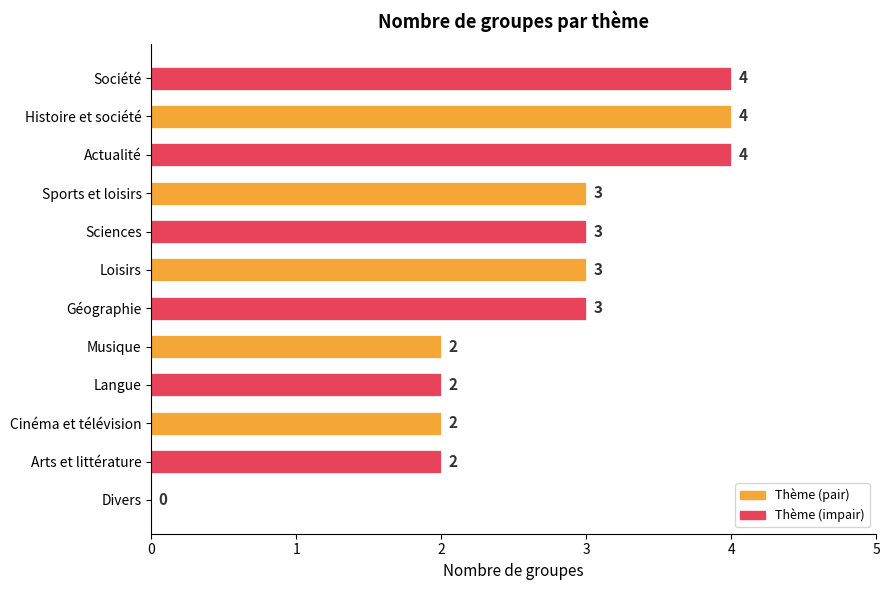

How many values are above zero?

11